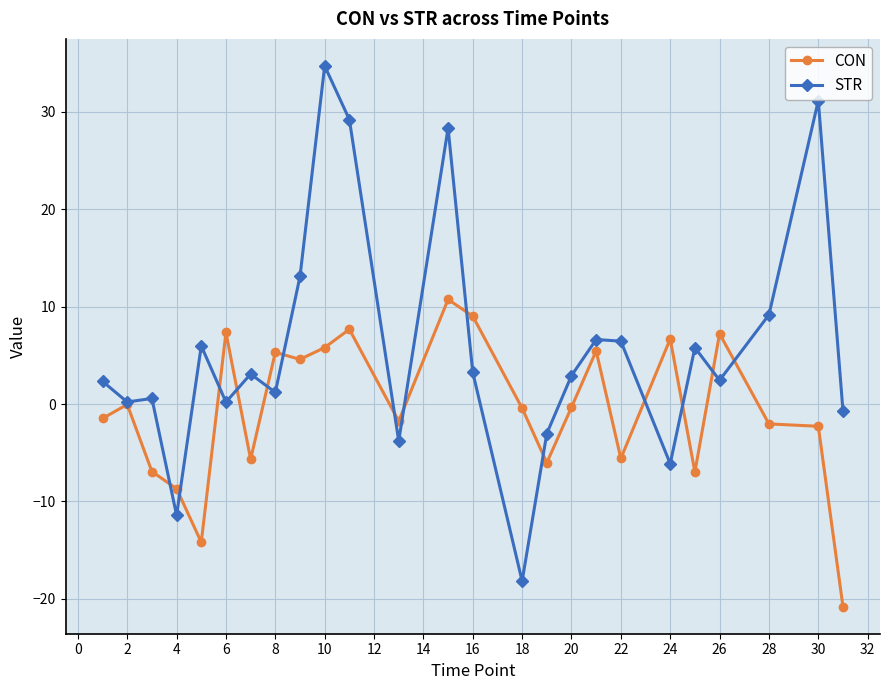

True or false: STR has more than 2 points higher than both neighbors.

True